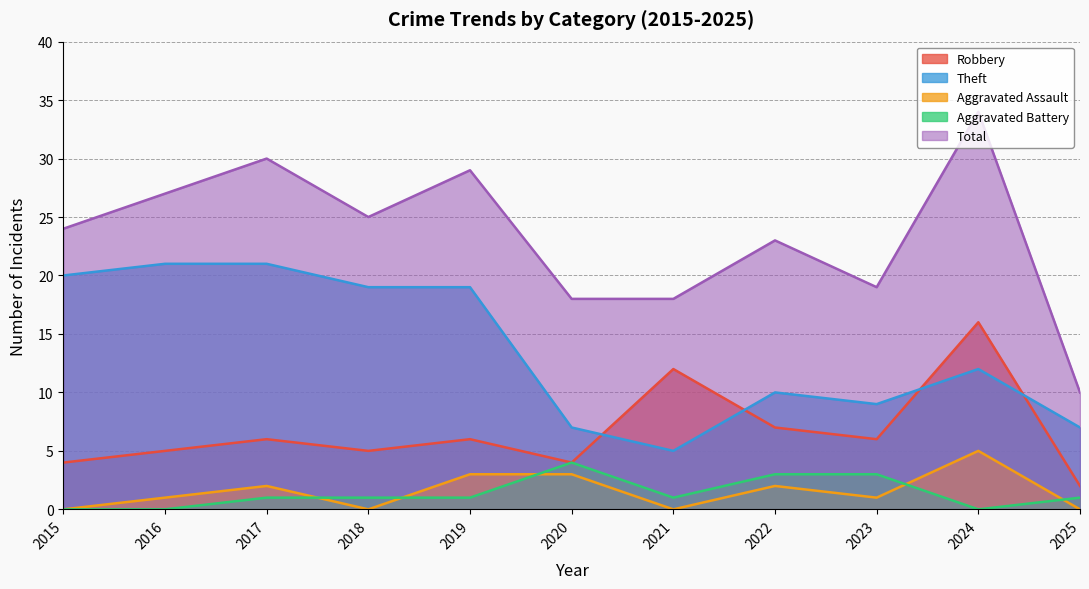

Reading left to right, transcribe all the data shown in this chart.

Robbery: 2015=4	2016=5	2017=6	2018=5	2019=6	2020=4	2021=12	2022=7	2023=6	2024=16	2025=2
Theft: 2015=20	2016=21	2017=21	2018=19	2019=19	2020=7	2021=5	2022=10	2023=9	2024=12	2025=7
Aggravated Assault: 2015=0	2016=1	2017=2	2018=0	2019=3	2020=3	2021=0	2022=2	2023=1	2024=5	2025=0
Aggravated Battery: 2015=0	2016=0	2017=1	2018=1	2019=1	2020=4	2021=1	2022=3	2023=3	2024=0	2025=1
Total: 2015=24	2016=27	2017=30	2018=25	2019=29	2020=18	2021=18	2022=23	2023=19	2024=34	2025=10